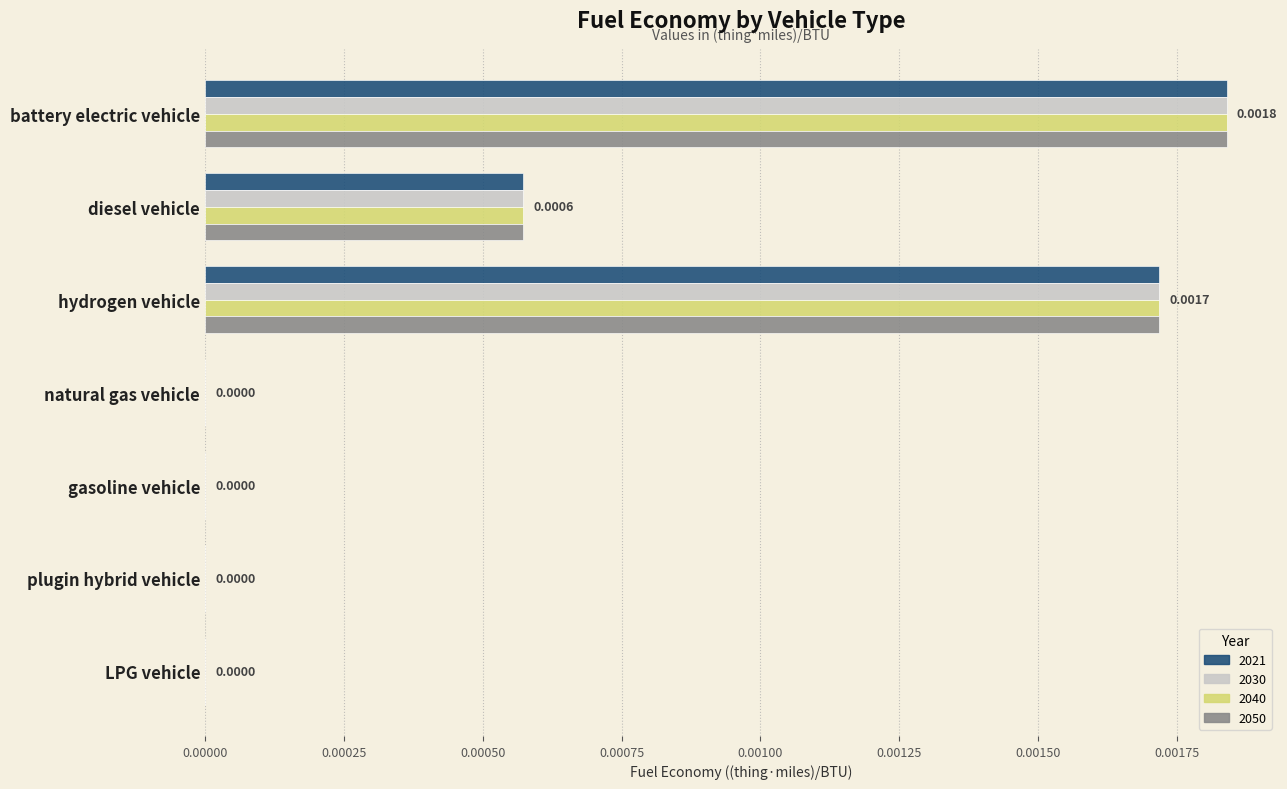

At which category does the chart reach its peak across all series?

battery electric vehicle